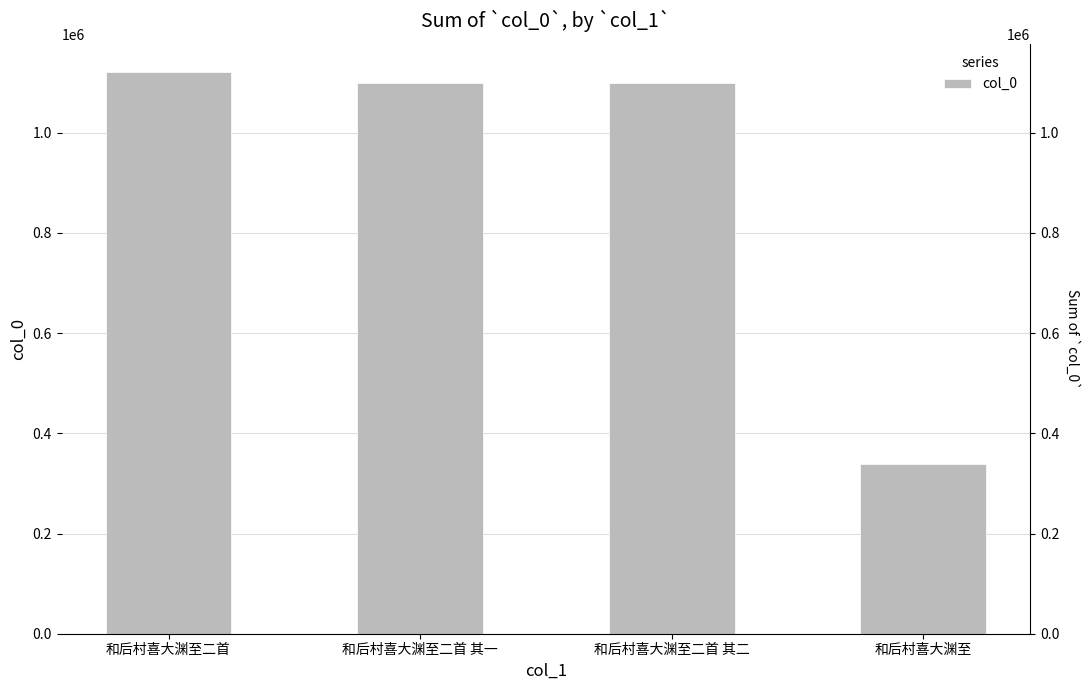

What is the sum of all values?

3660718